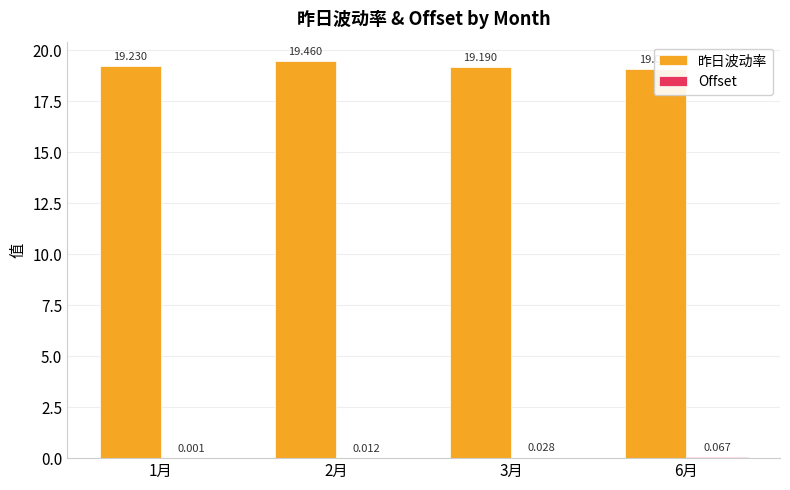

Between 6月 and 3月, which is larger?

3月